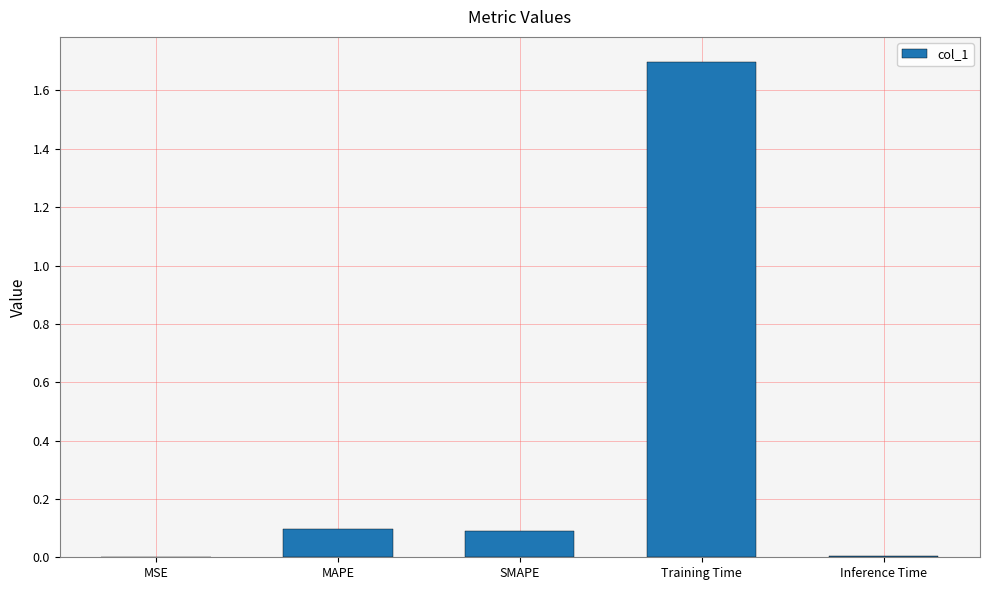

Between MAPE and Inference Time, which is larger?

MAPE